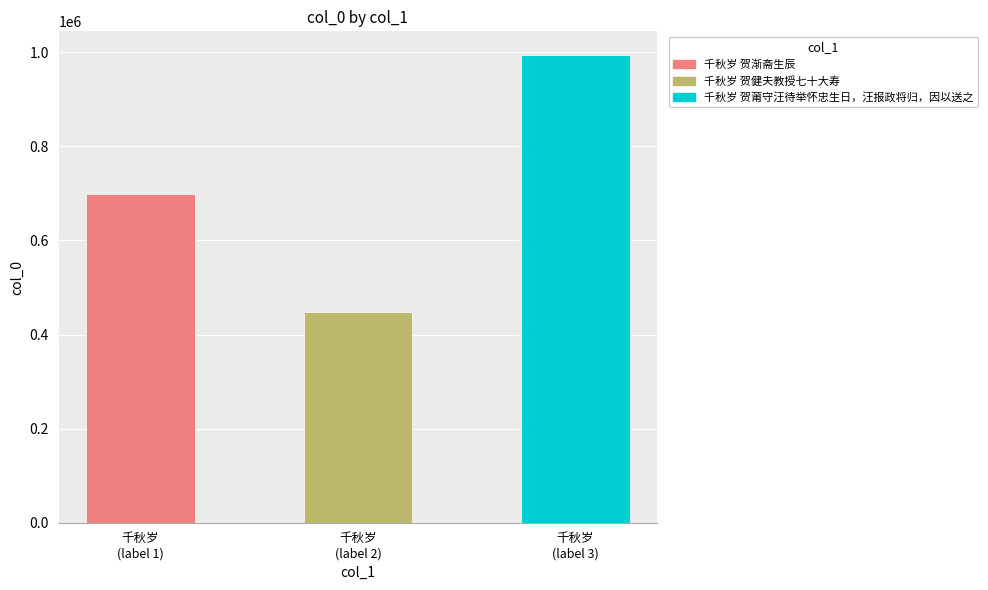

True or false: the data shows 698711 at 千秋岁
(label 1).

True